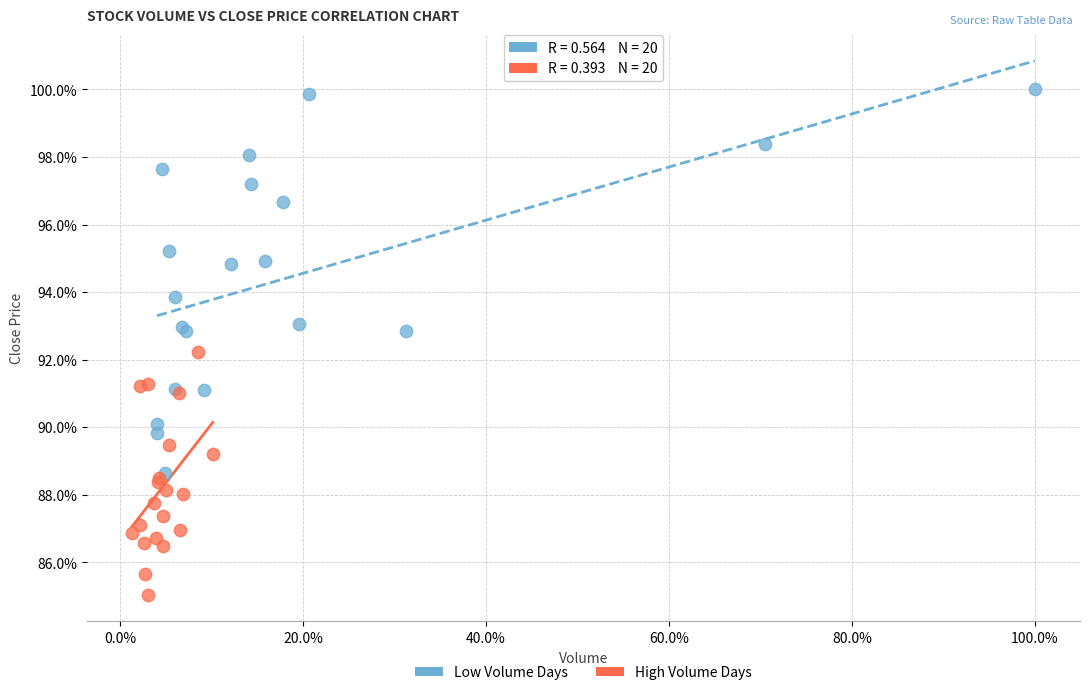

Which series reaches the minimum Y coordinate?

High Volume Days